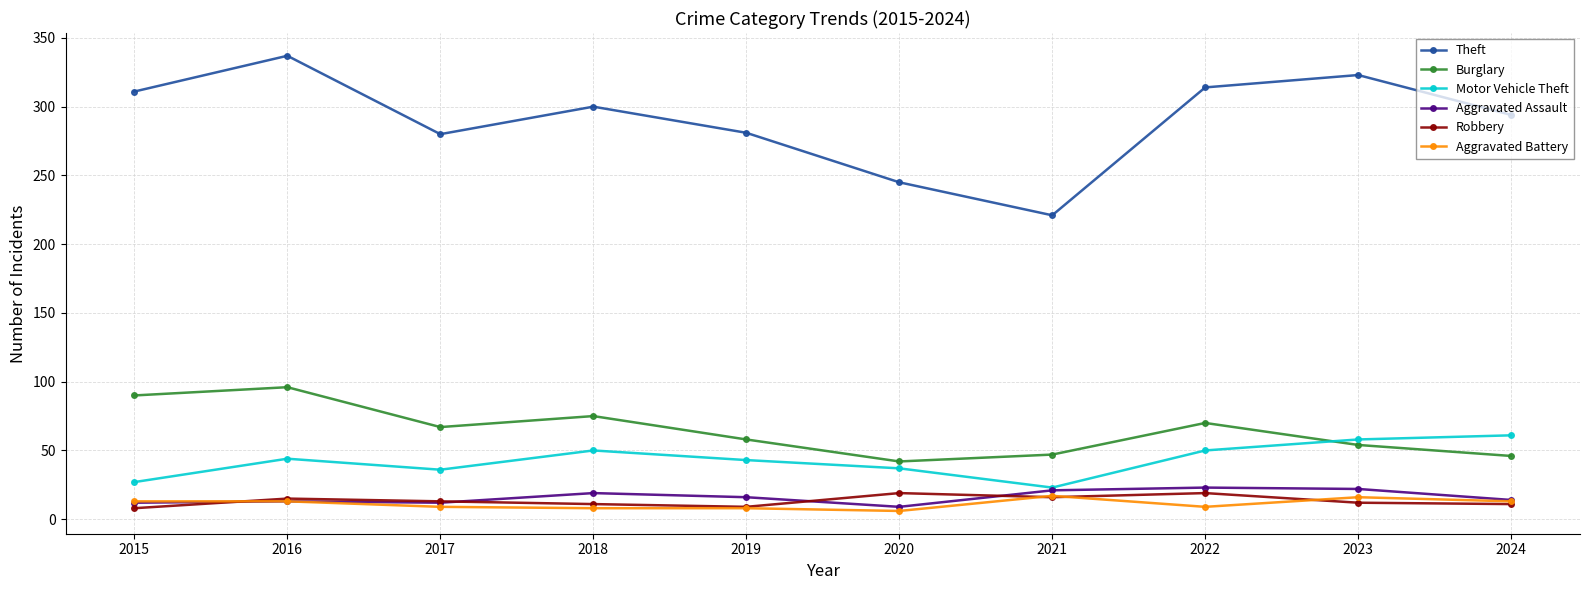

How many interior local valleys does the Theft series have?

2